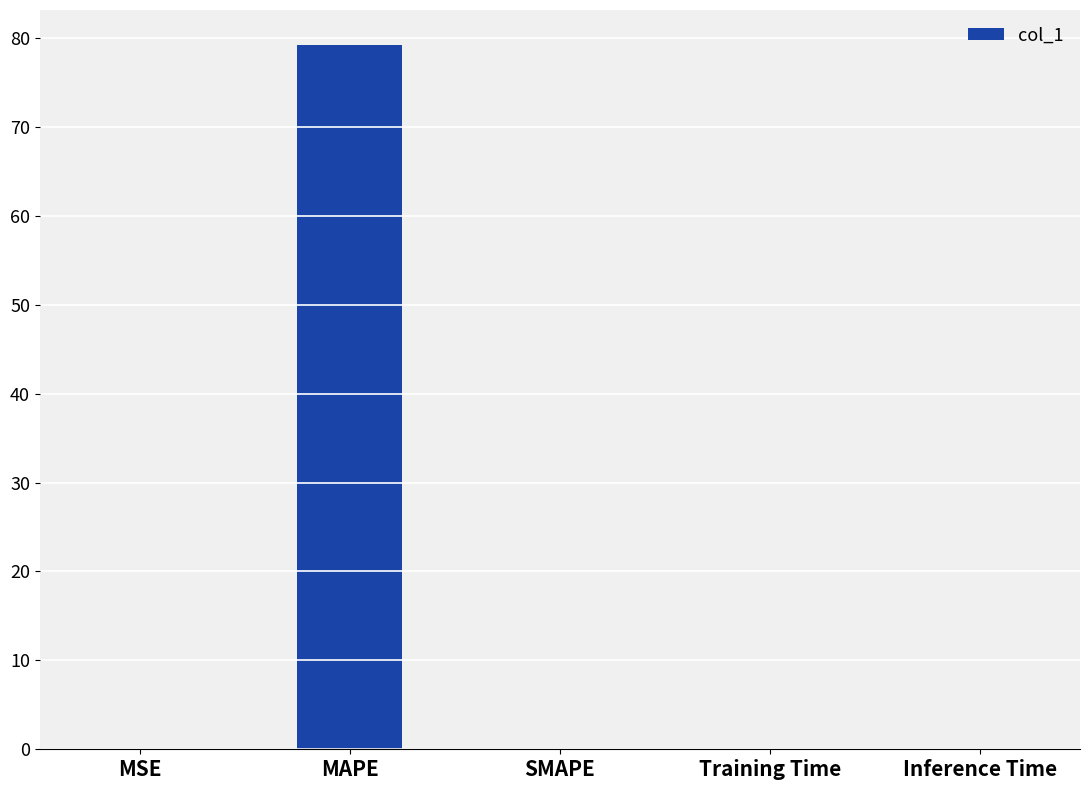

The chart shows a value of 36.7 at MAPE. True or false?

False